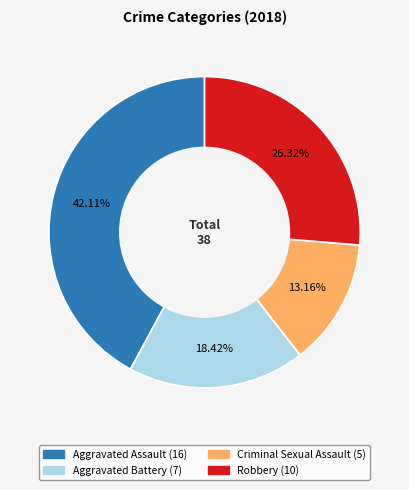

Combined, what portion of the pie is Robbery and Aggravated Assault?

68.4%